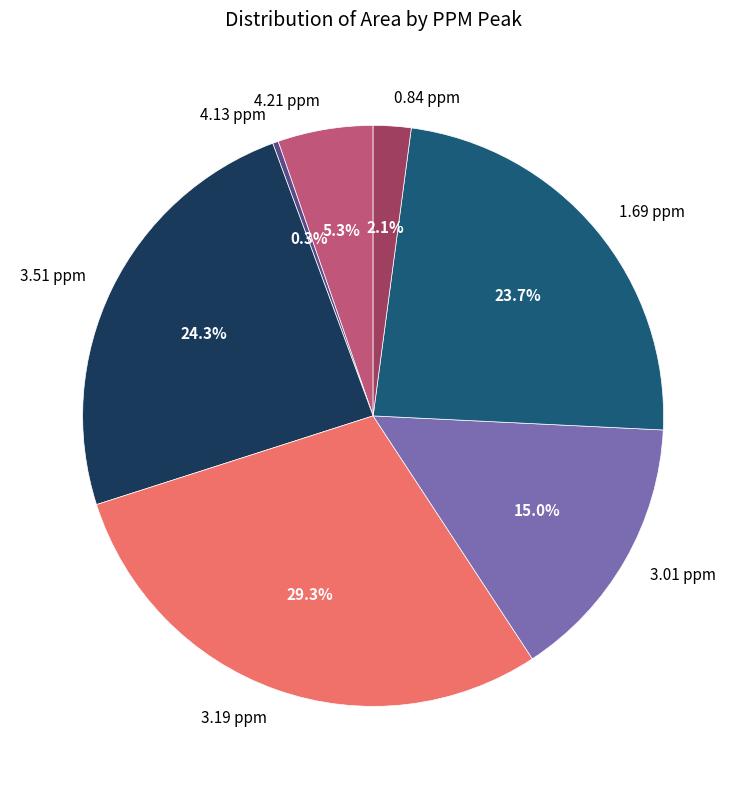

To the nearest percent, what is the difference between the largest and smallest slice percentages?

29%